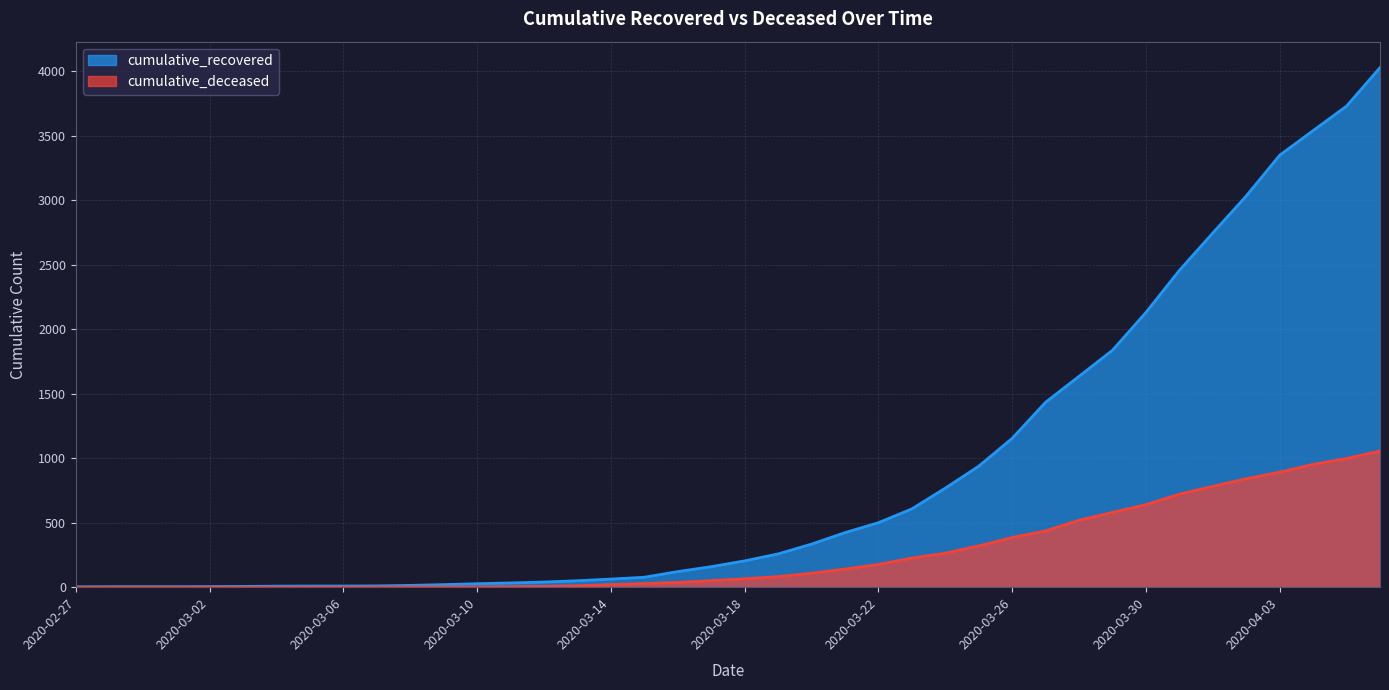

Reading right to left, what are all the values shown in this chart?

cumulative_recovered: 2020-04-06=4028	2020-04-05=3730	2020-04-04=3540	2020-04-03=3349	2020-04-02=3033	2020-04-01=2746	2020-03-31=2456	2020-03-30=2130	2020-03-29=1837	2020-03-28=1635	2020-03-27=1434	2020-03-26=1154	2020-03-25=938	2020-03-24=768	2020-03-23=607	2020-03-22=500	2020-03-21=423	2020-03-20=334	2020-03-19=258	2020-03-18=204	2020-03-17=159	2020-03-16=121	2020-03-15=77	2020-03-14=63	2020-03-13=50	2020-03-12=40	2020-03-11=33	2020-03-10=27	2020-03-09=20	2020-03-08=14	2020-03-07=10	2020-03-06=9	2020-03-05=9	2020-03-04=8	2020-03-03=6	2020-03-02=5	2020-03-01=4	2020-02-29=4	2020-02-28=4	2020-02-27=3
cumulative_deceased: 2020-04-06=1056	2020-04-05=998	2020-04-04=952	2020-04-03=892	2020-04-02=841	2020-04-01=782	2020-03-31=721	2020-03-30=640	2020-03-29=580	2020-03-28=519	2020-03-27=437	2020-03-26=385	2020-03-25=320	2020-03-24=264	2020-03-23=226	2020-03-22=176	2020-03-21=141	2020-03-20=108	2020-03-19=82	2020-03-18=65	2020-03-17=51	2020-03-16=37	2020-03-15=28	2020-03-14=20	2020-03-13=11	2020-03-12=6	2020-03-11=4	2020-03-10=2	2020-03-09=2	2020-03-08=2	2020-03-07=1	2020-03-06=0	2020-03-05=0	2020-03-04=0	2020-03-03=0	2020-03-02=0	2020-03-01=0	2020-02-29=0	2020-02-28=0	2020-02-27=0